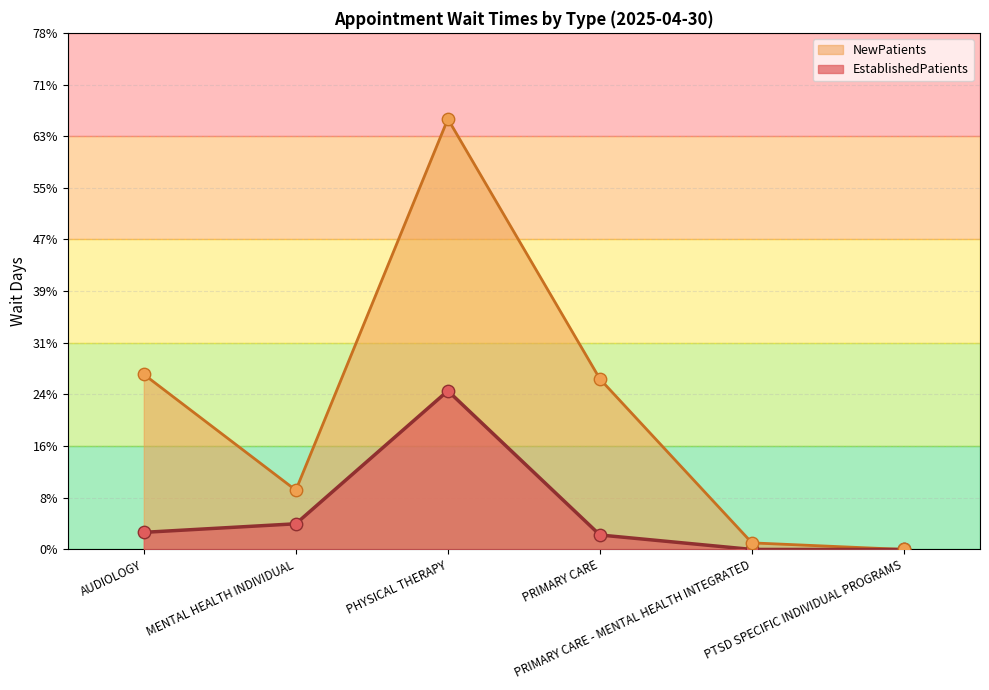

At which category is the sum across all series the highest?

PHYSICAL THERAPY